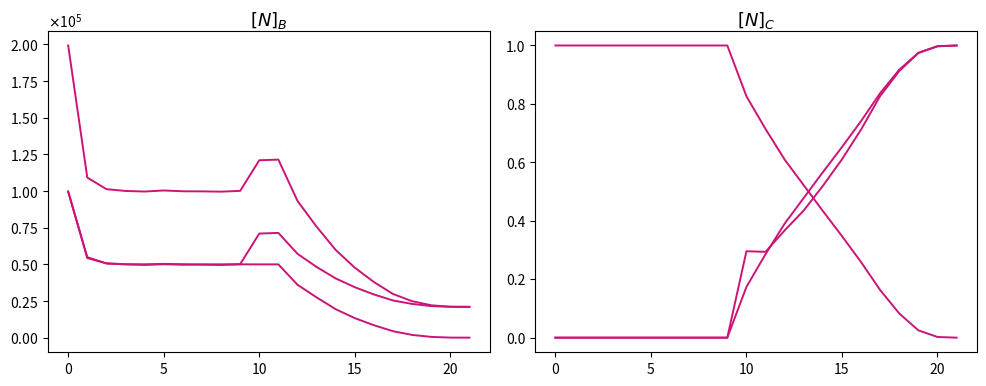

What is the label of the 5th point from the left?

15